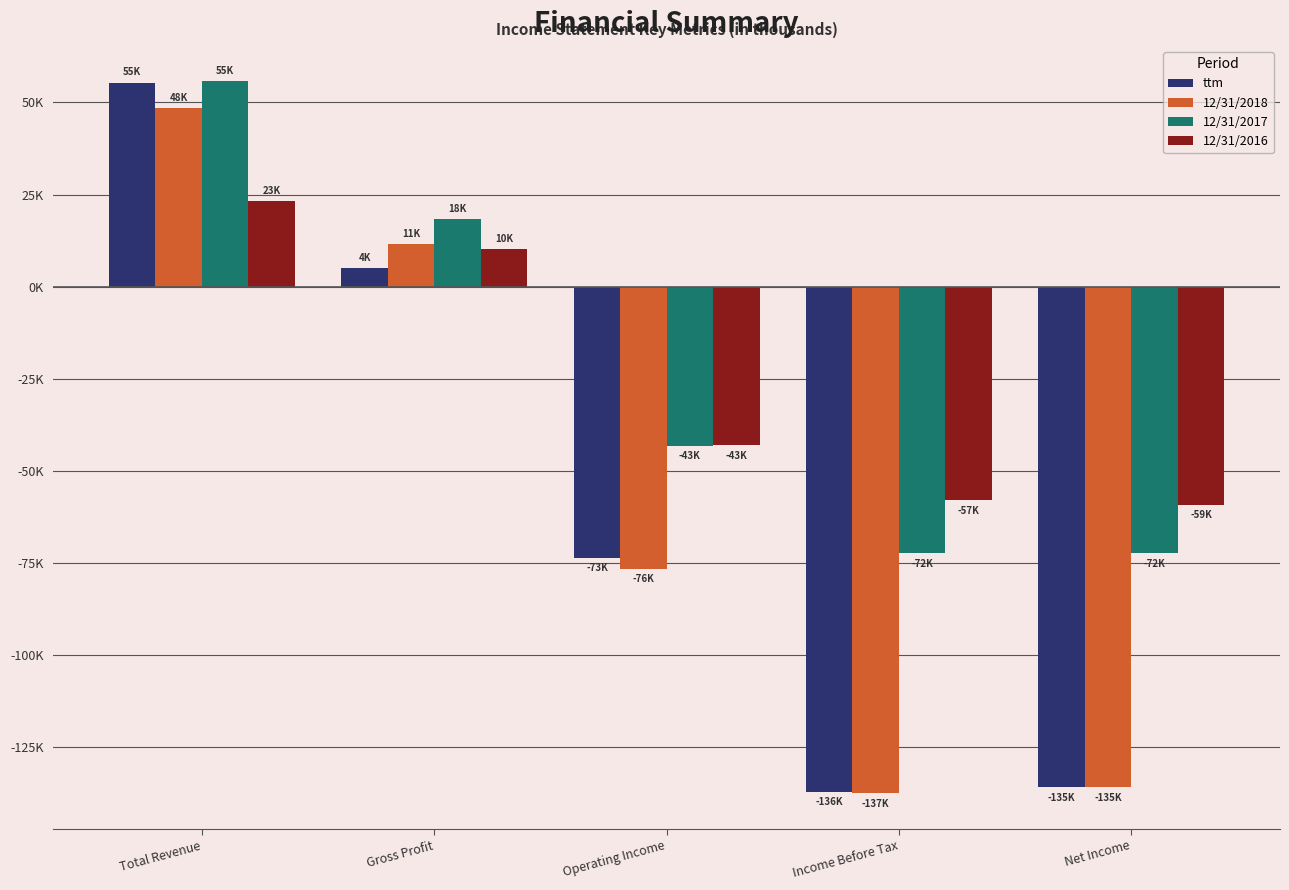

What is the difference between the maximum and minimum values in the 12/31/2016 series?

82279